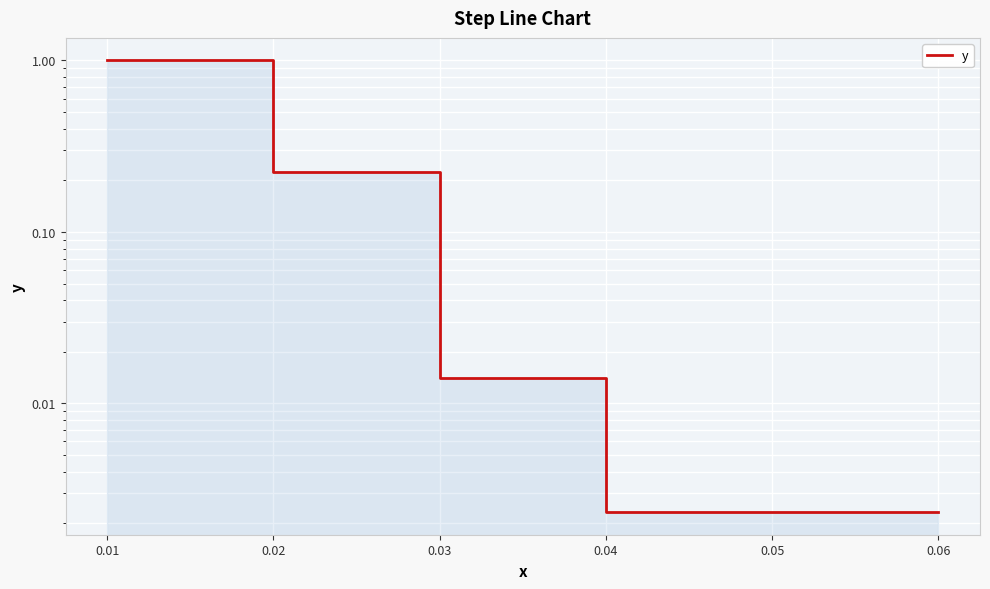

How many series are shown in this chart?

1